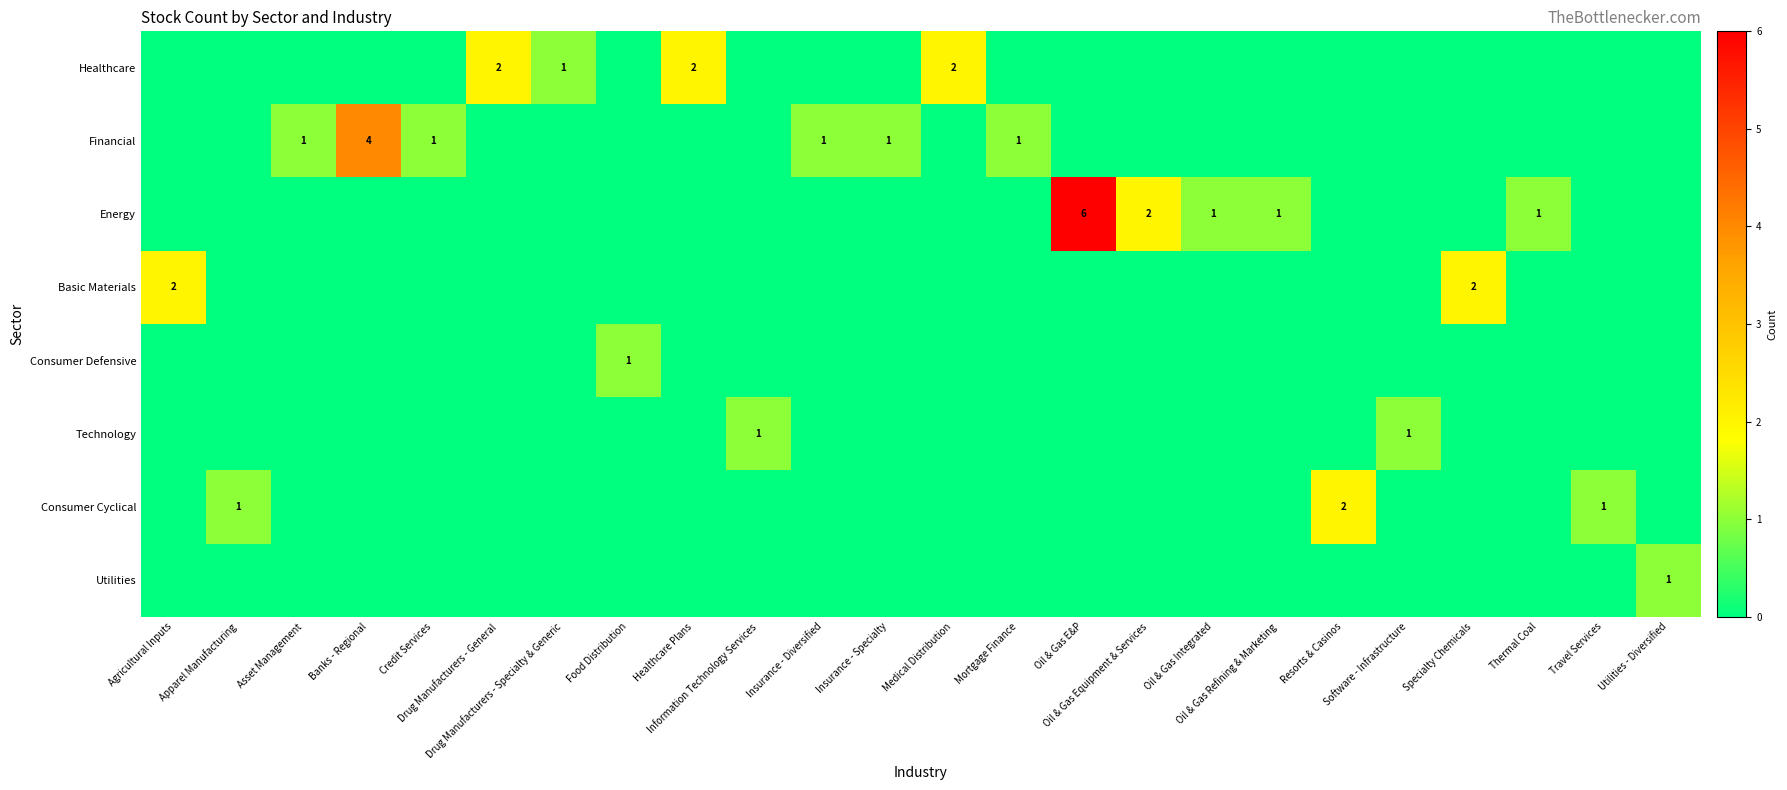

Is it true that Financial equals -3 at Thermal Coal?

False